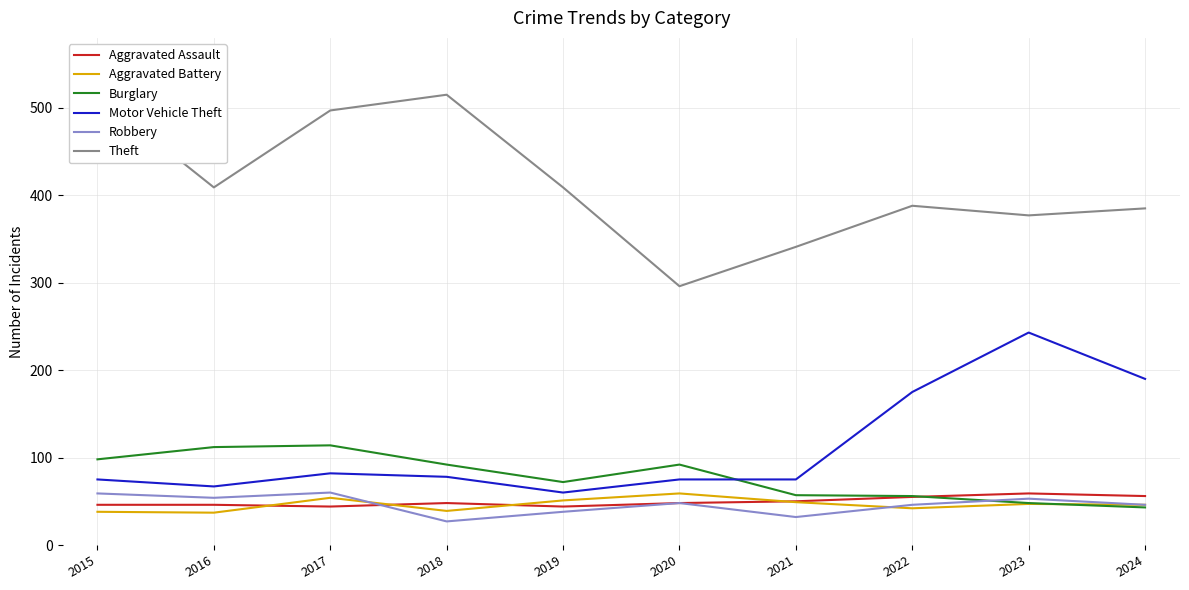

Which category has the highest value in the Theft series?

2015